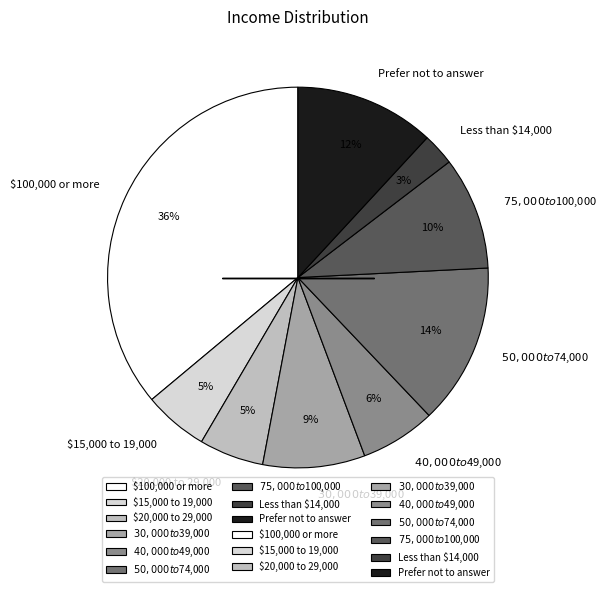

Does $20,000 to 29,000 represent more than half of the total?

No